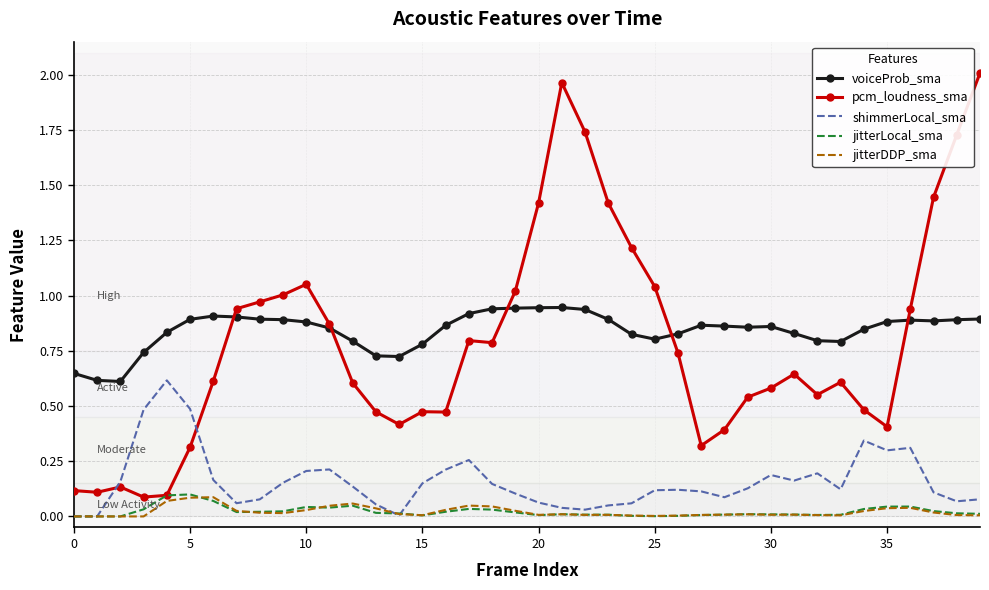

After their last crossing, which series has the higher values: shimmerLocal_sma or pcm_loudness_sma?

pcm_loudness_sma